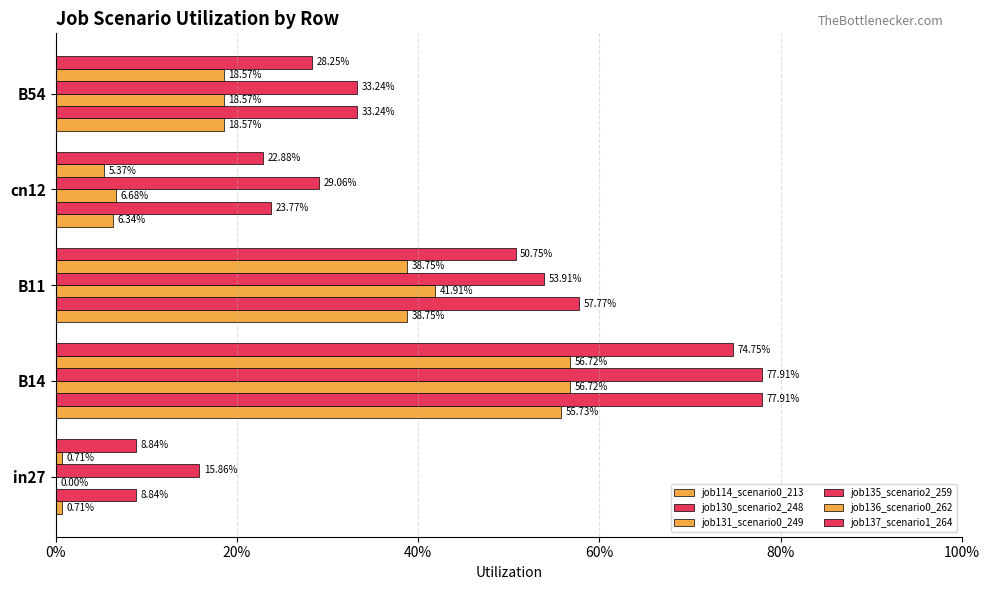

How many bars are there in total?

30